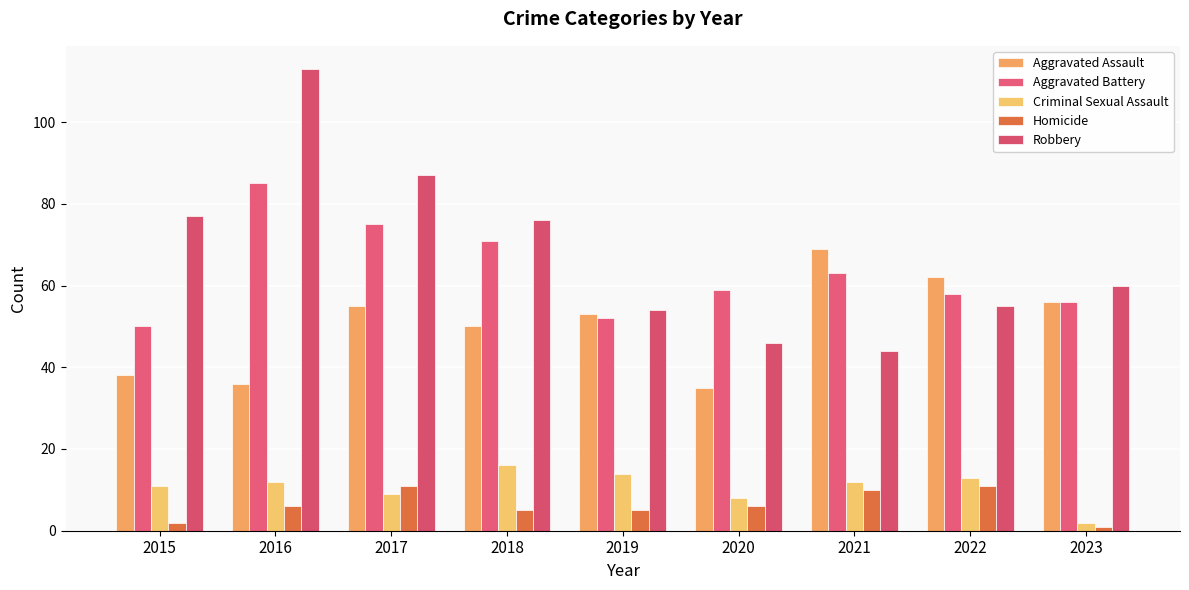

At which label is Aggravated Battery closest to 67?

2018